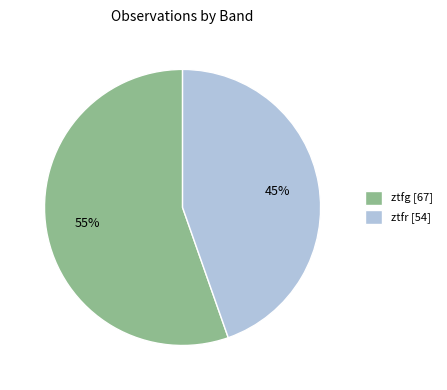

How many segments does this pie chart have?

2